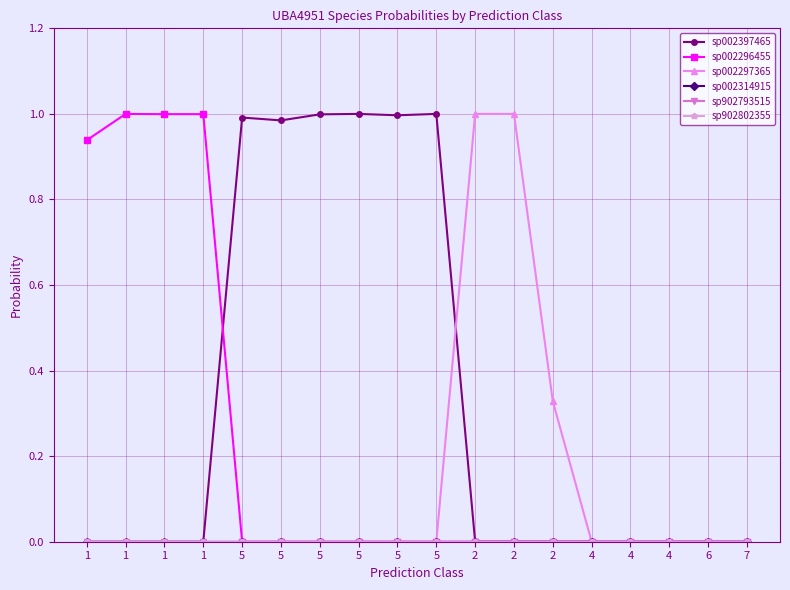

At which label is sp902793515 closest to 0?

1